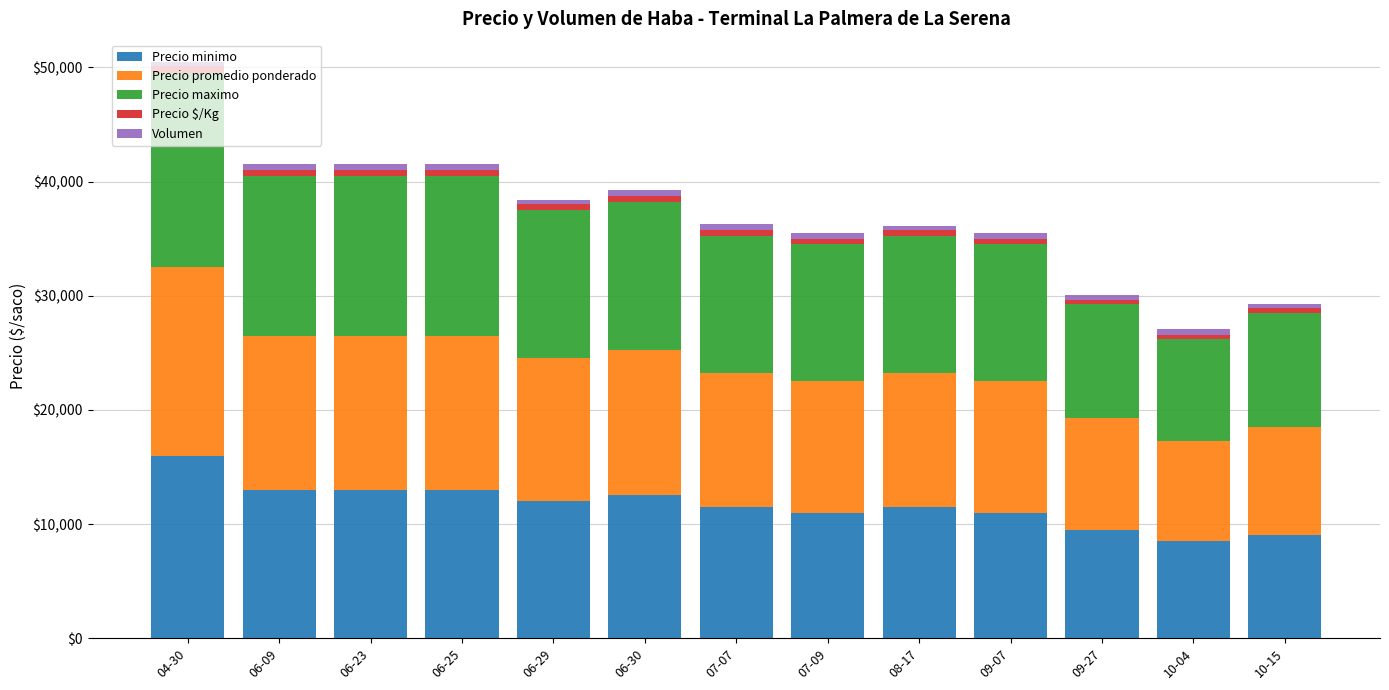

What is the minimum value for Precio minimo?

8500